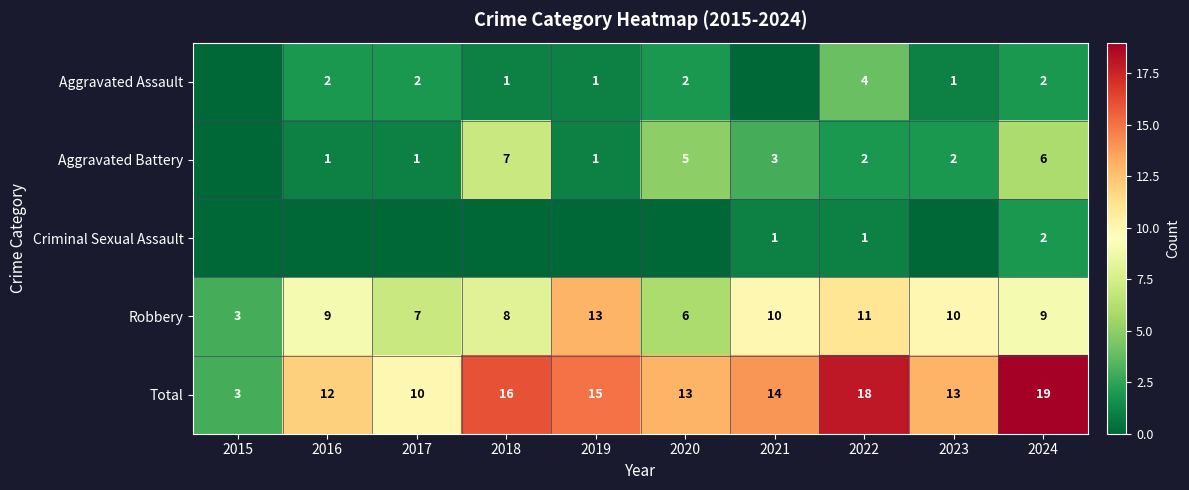

Is it true that Robbery equals 5 at 2021?

False